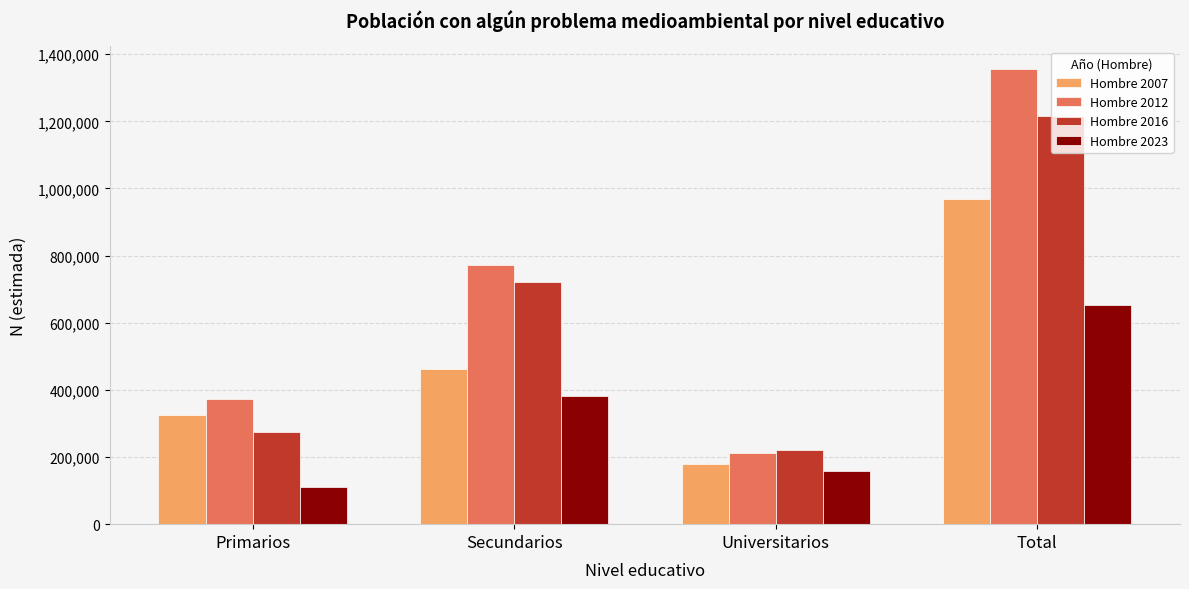

Which series has the largest range (max minus min)?

Hombre 2012